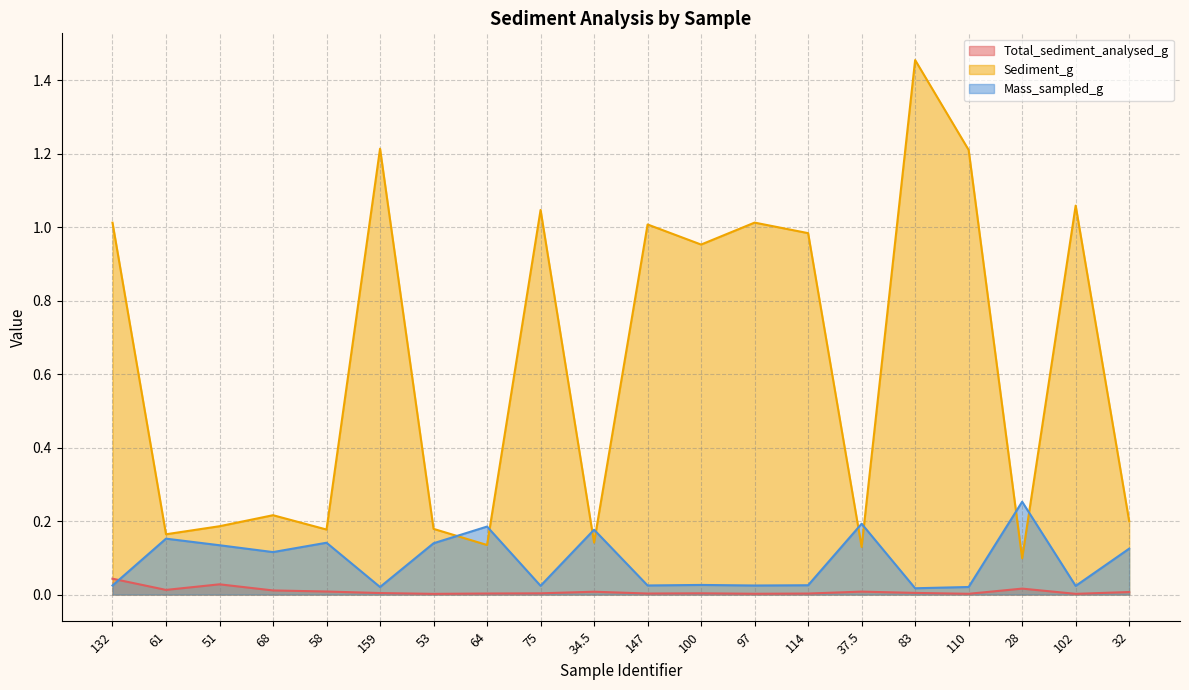

What is the greatest value displayed?

1.5